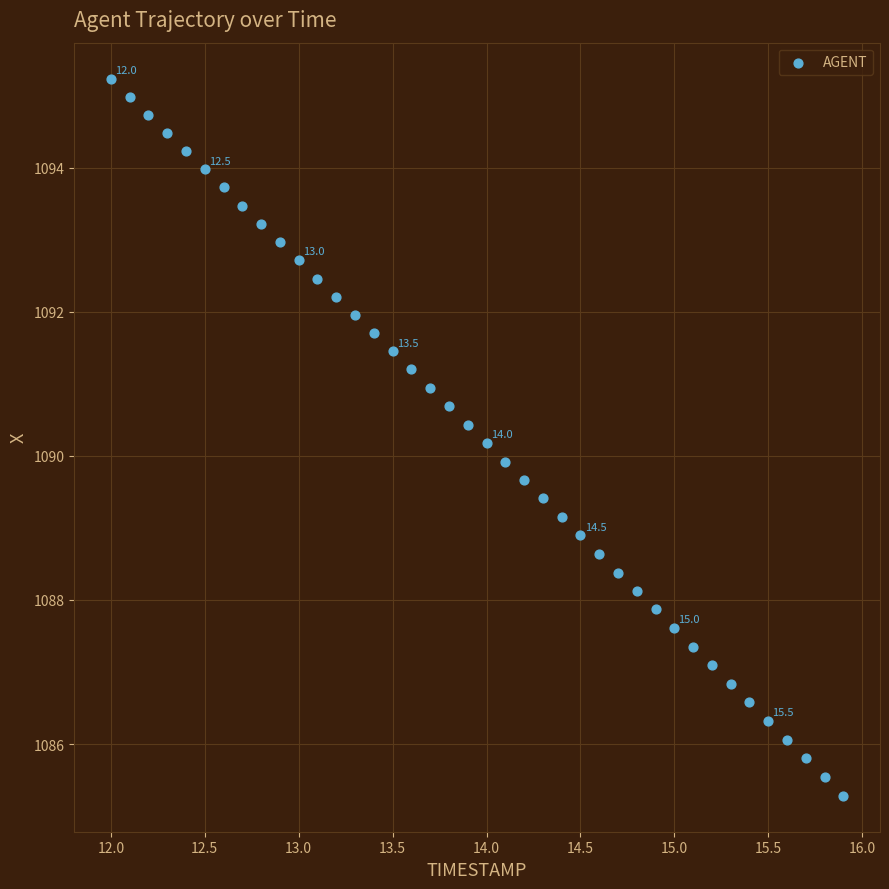

What is the range of Y values (max minus min)?

10.0